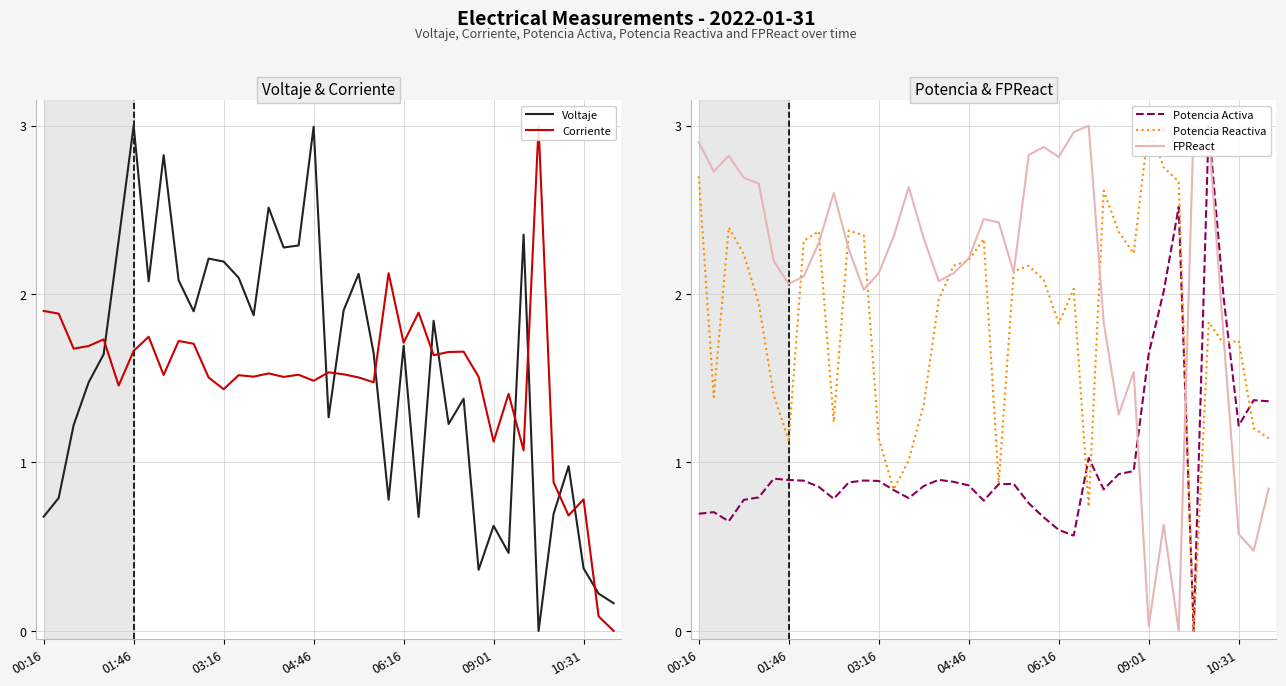

The value of Voltaje at 00:16 is 1.1. True or false?

False